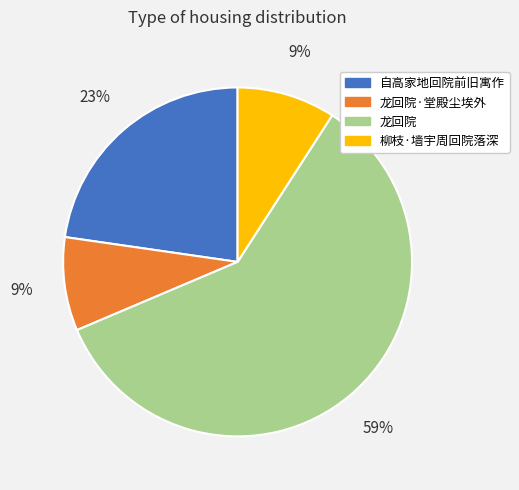

Is it true that 龙回院 is 65% of the pie?

False